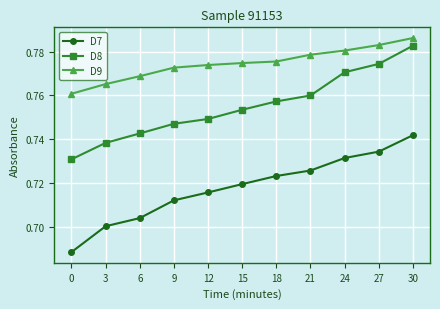

Which label corresponds to the largest value in the chart?

30